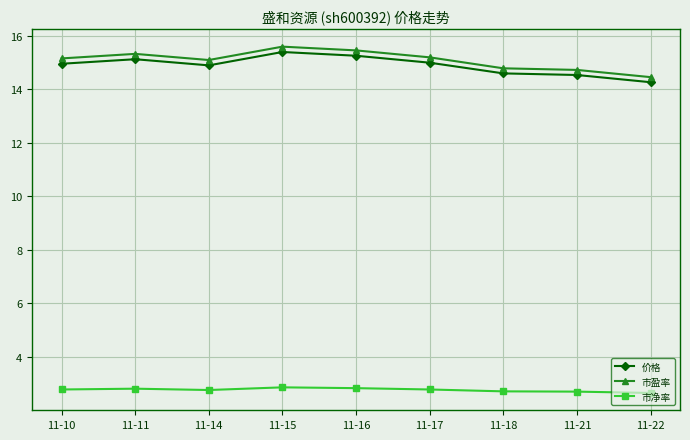

Is the value of 市净率 at 11-22 greater than the value of 价格 at 11-18?

No